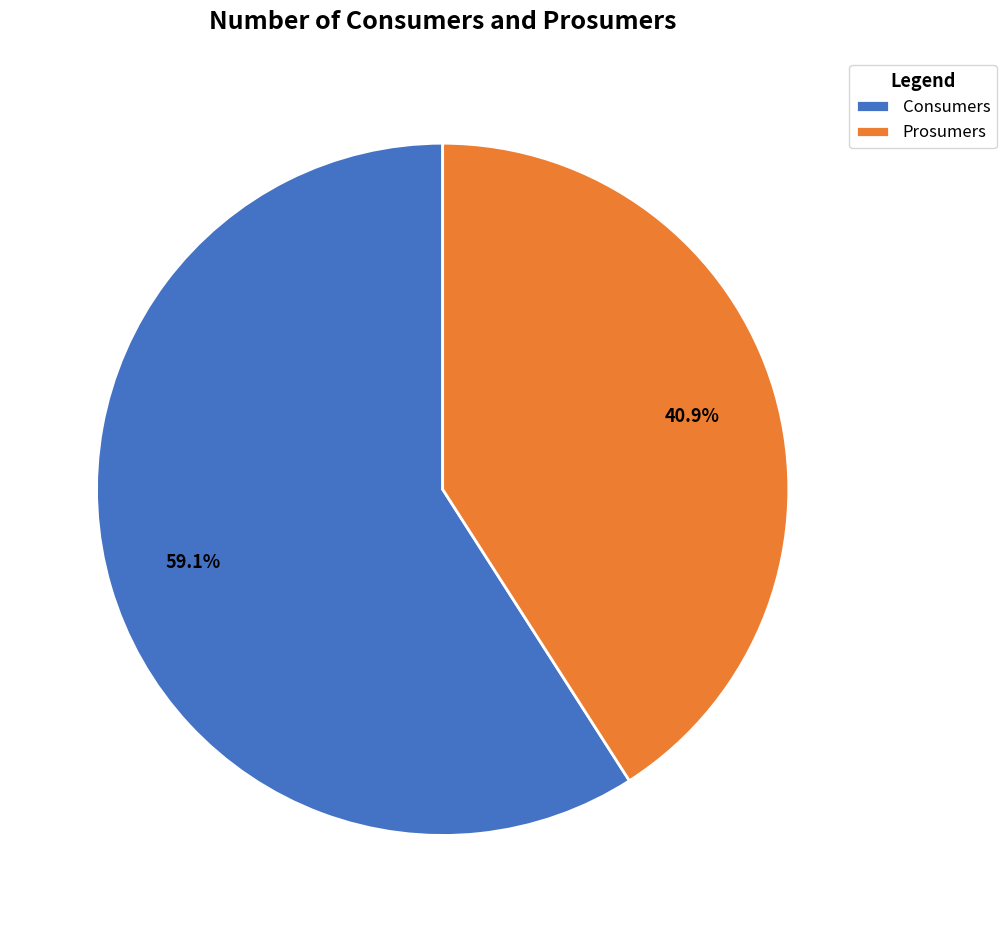

How many segments does this pie chart have?

2